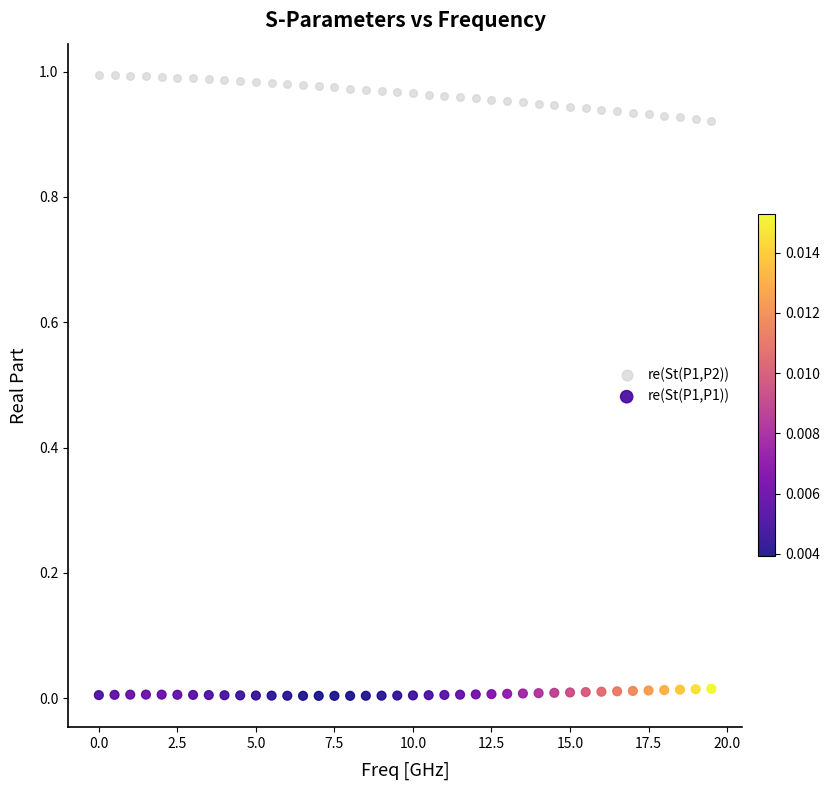

What are all the series names shown in the legend?

re(St(P1,P2)), re(St(P1,P1))